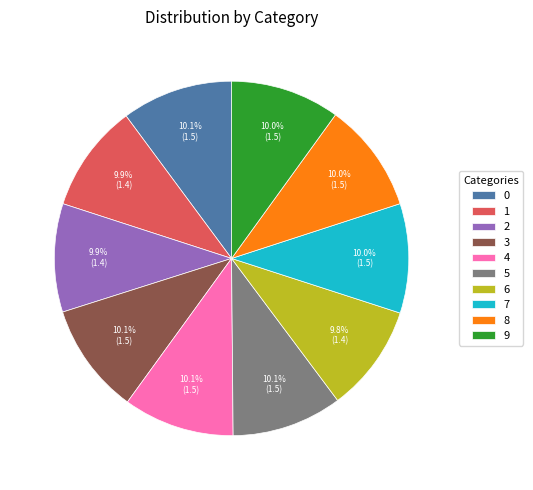

Approximately how many times larger is the value at 0 compared to 8?

1.0